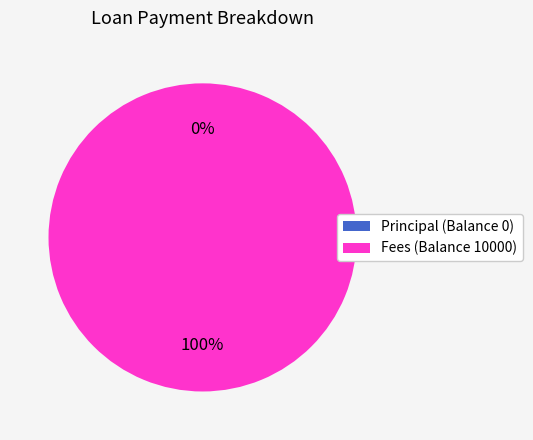

What is the largest slice in the pie chart?

Fees (Balance 10000)